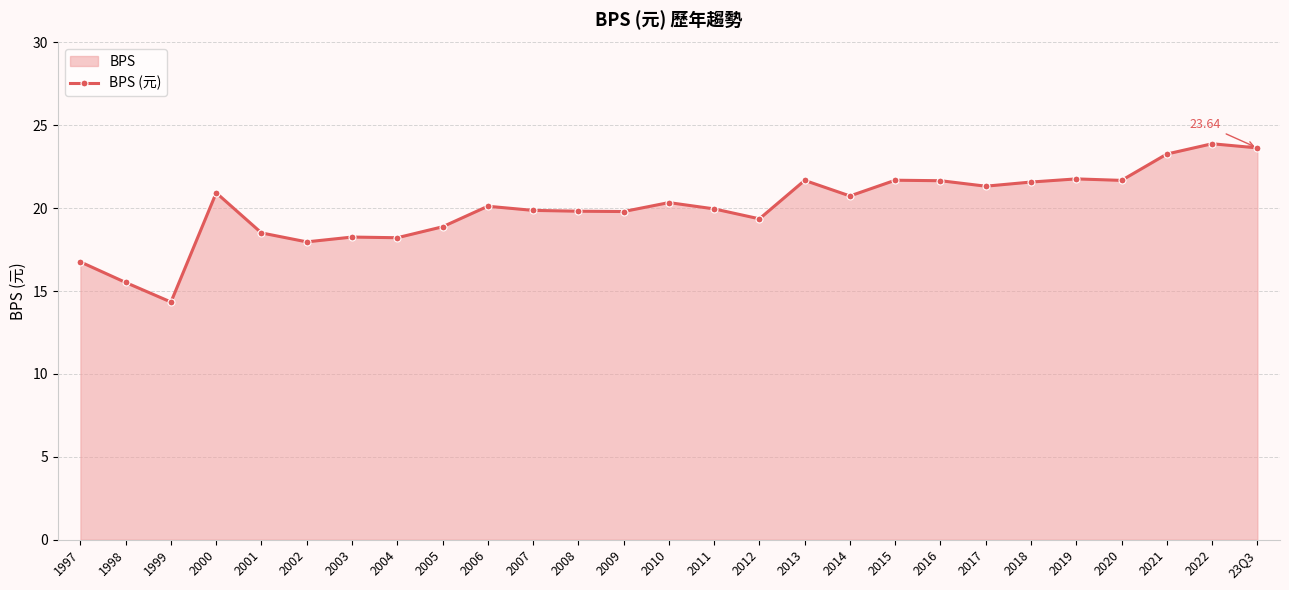

What position from the left is 2012?

16